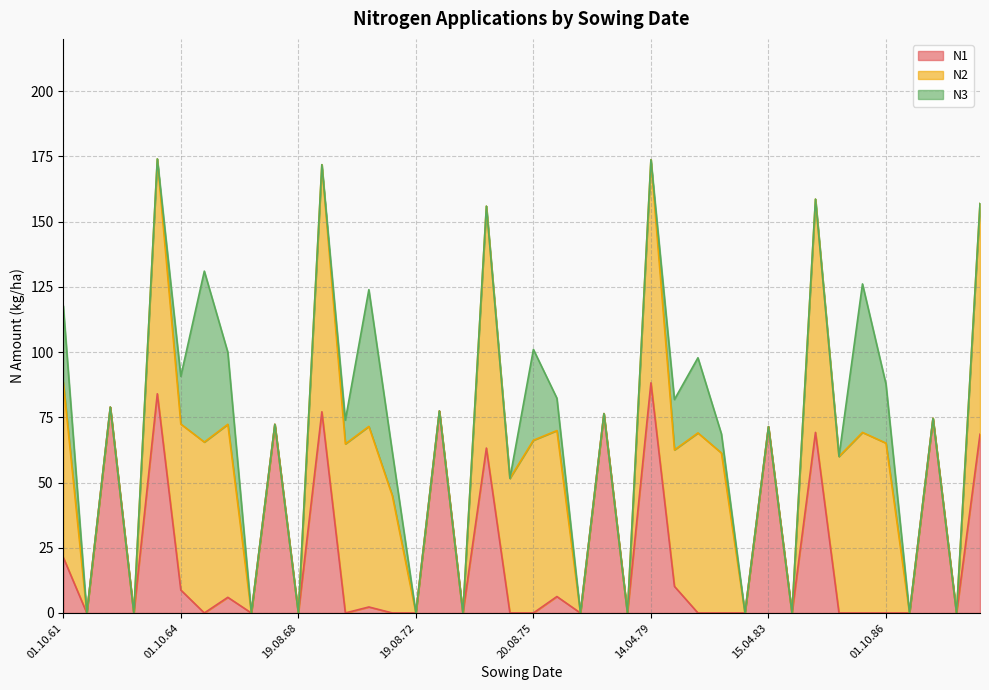

What is the difference between the highest and lowest values at 09.04.89?

88.4